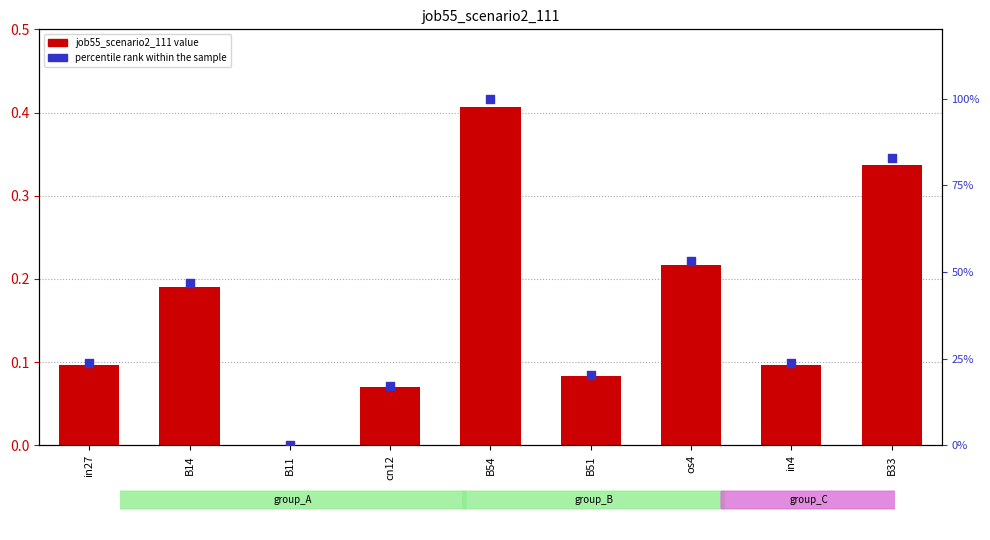

Which series has the widest spread of Y values?

percentile rank within the sample